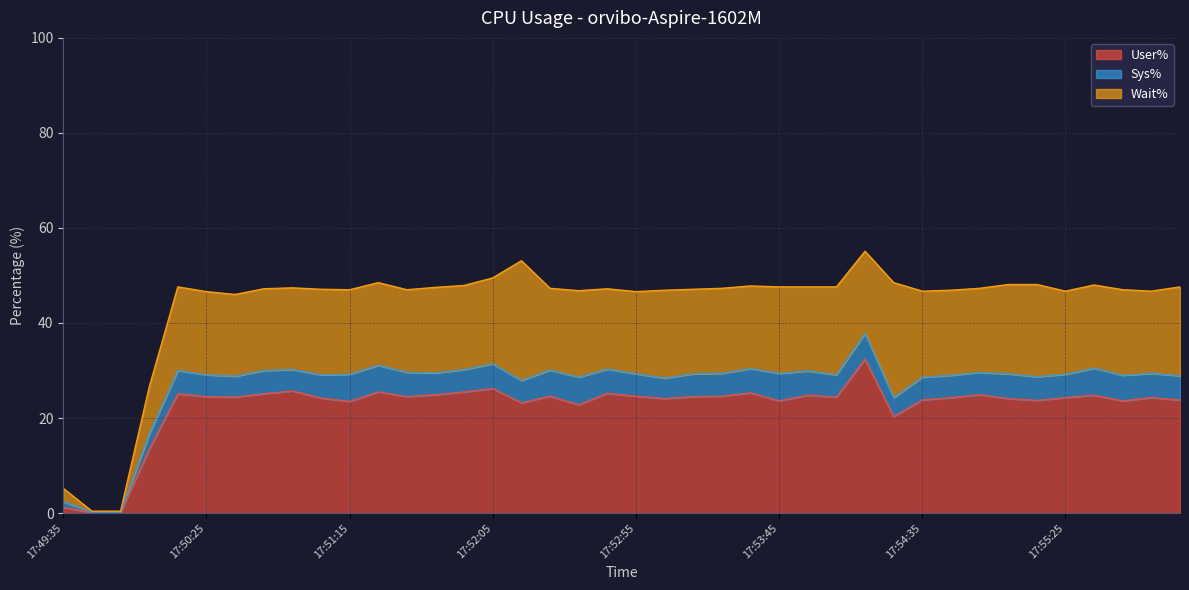

Which series has the widest spread of values?

User%